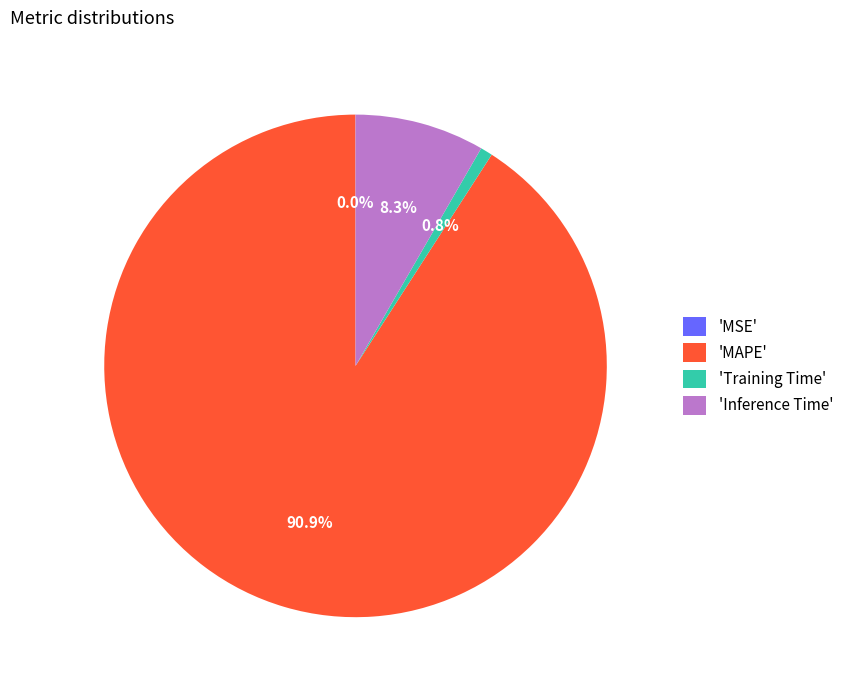

To the nearest percent, what is the average slice percentage?

25%